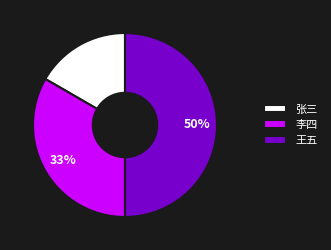

How many slices are in this pie chart?

3